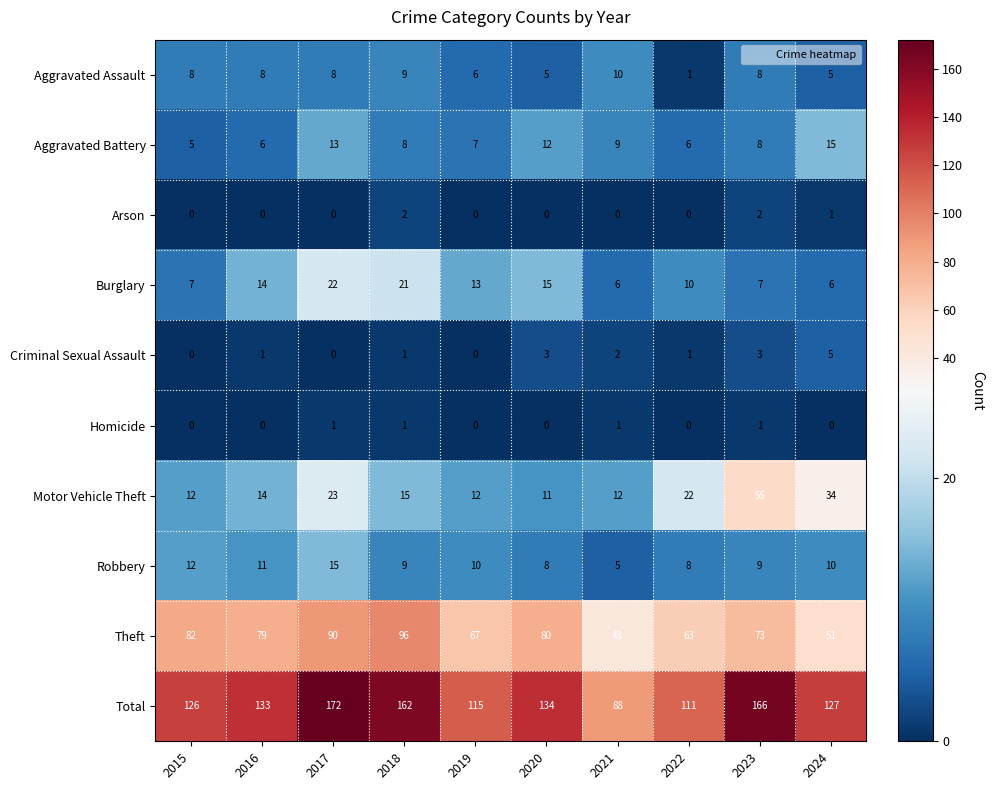

What is the sum of the Robbery values at 2016 and 2017?

26